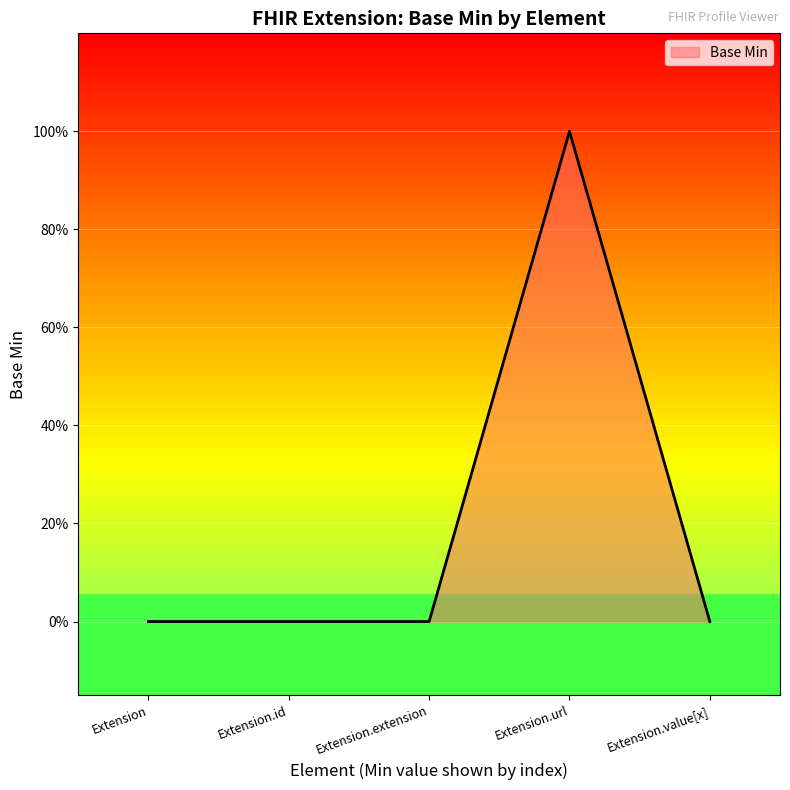

Reading right to left, transcribe all the data shown in this chart.

Extension.value[x]=0	Extension.url=1	Extension.extension=0	Extension.id=0	Extension=0